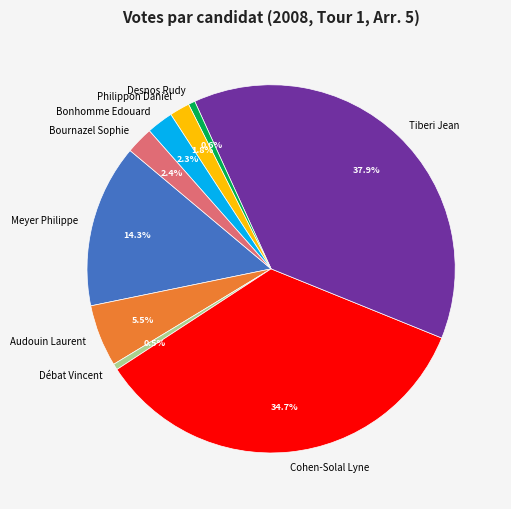

To the nearest percent, what is the difference between the largest and smallest slice percentages?

37%